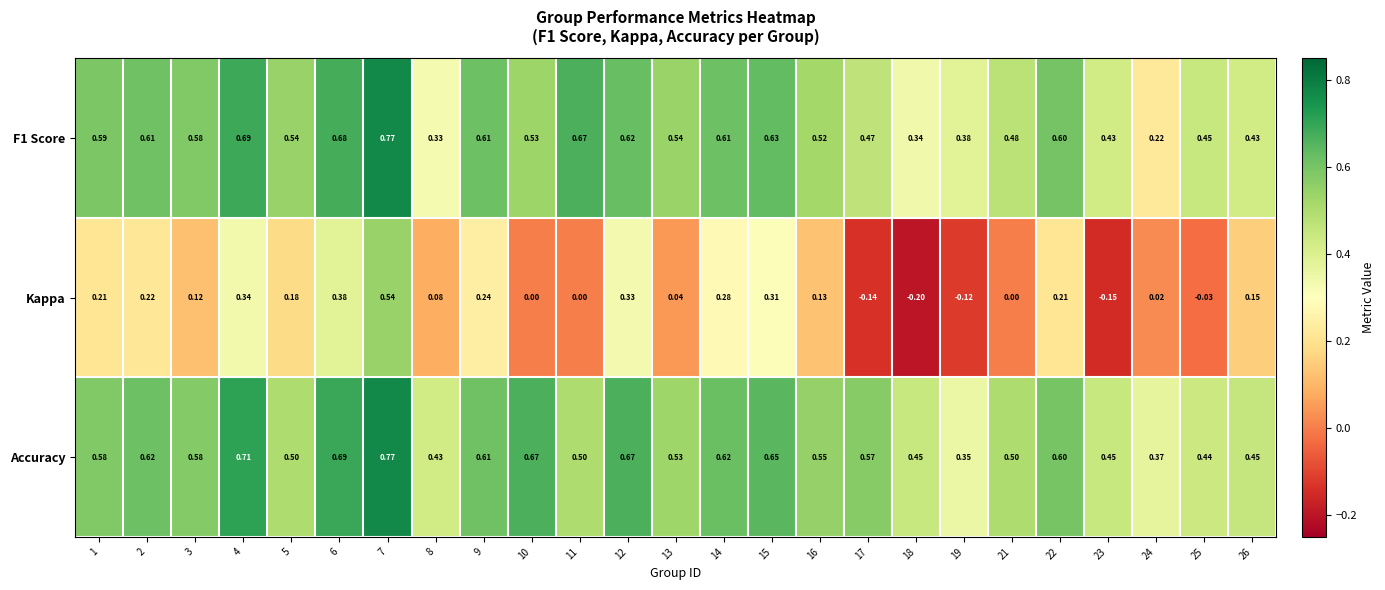

Which series has the largest total across all categories?

Accuracy